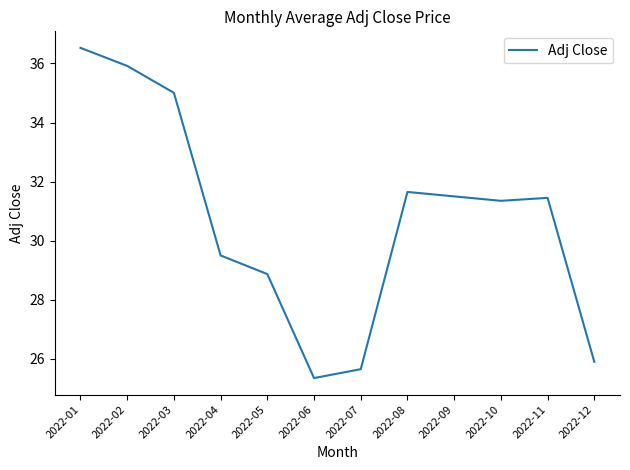

What is the difference between the maximum and minimum values?

11.2